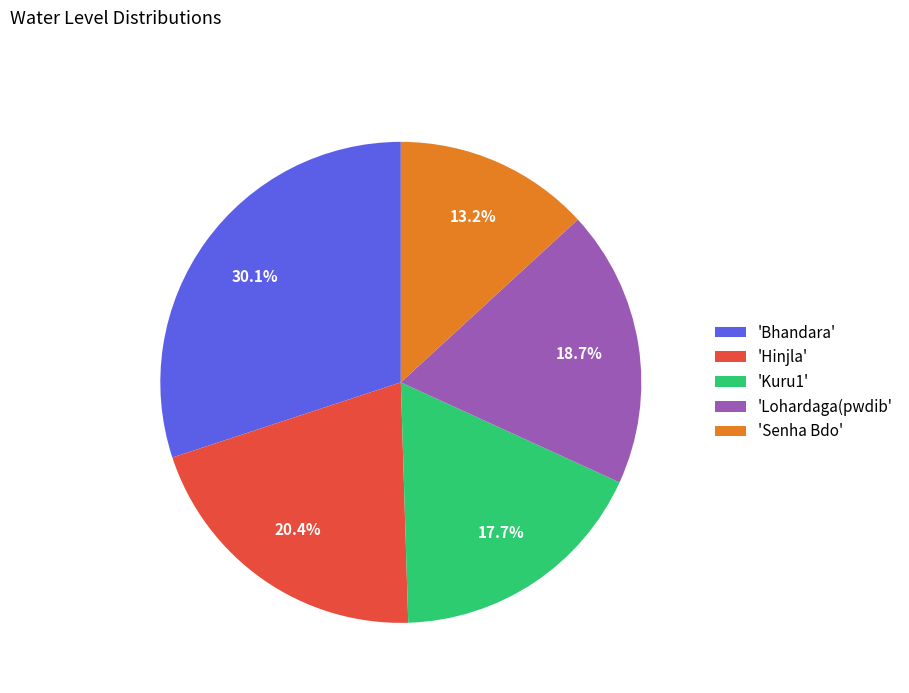

Between 'Senha Bdo' and 'Lohardaga(pwdib', which is larger?

'Lohardaga(pwdib'